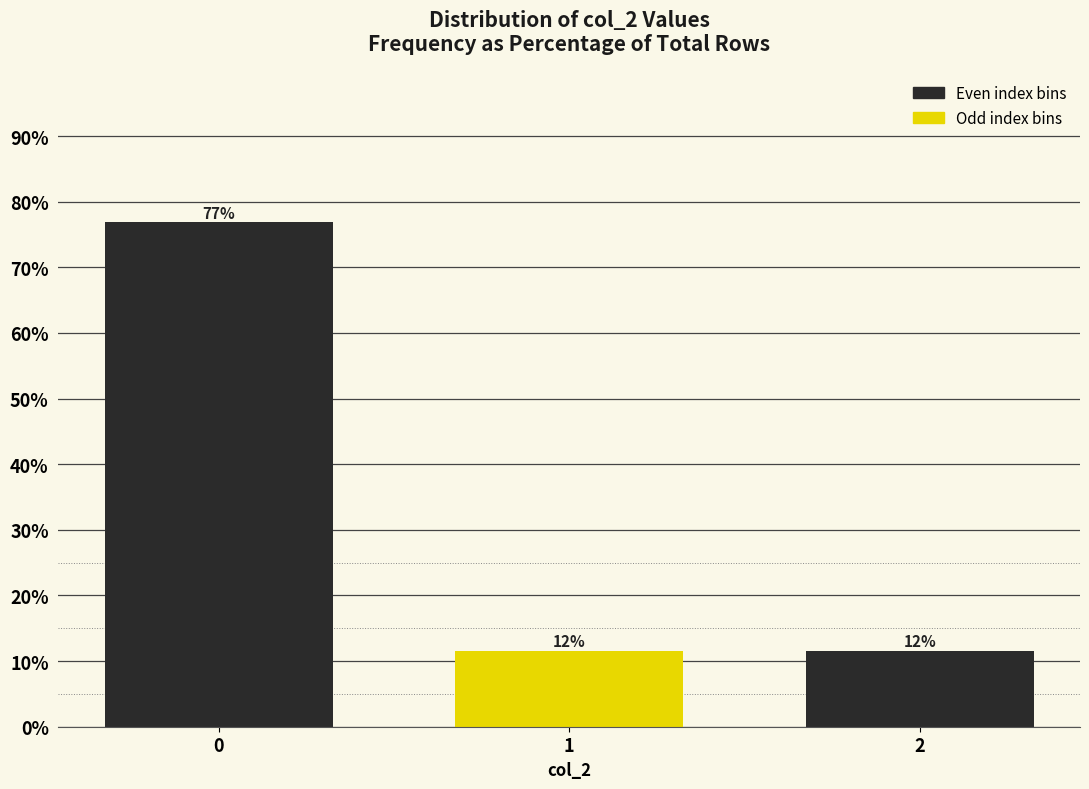

How many bars are there in total?

3